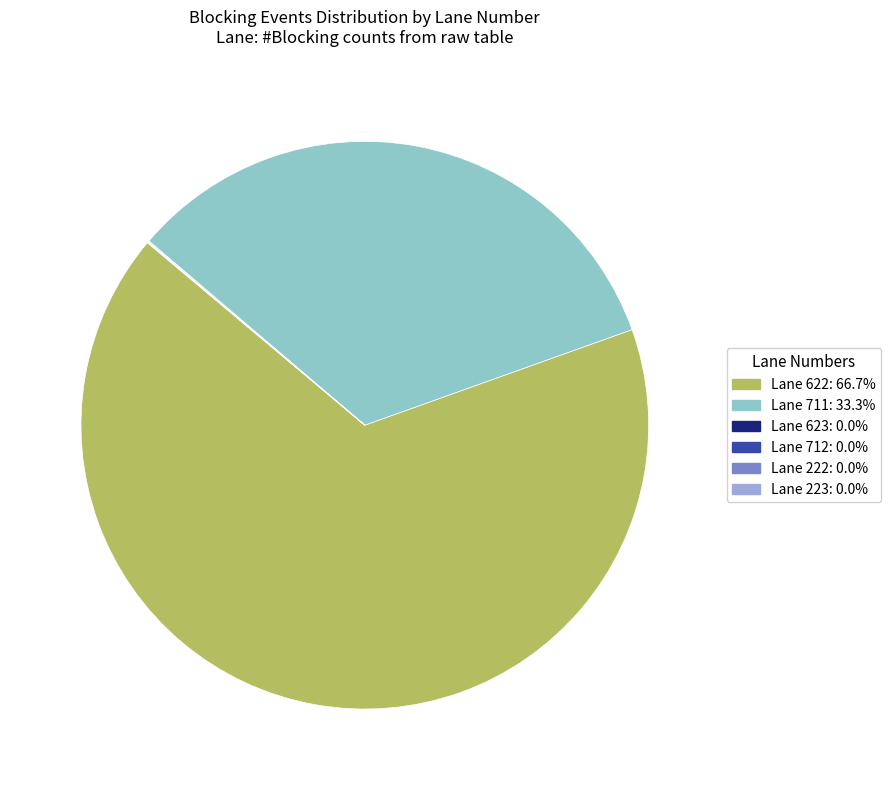

Is there a majority slice in this chart?

Yes